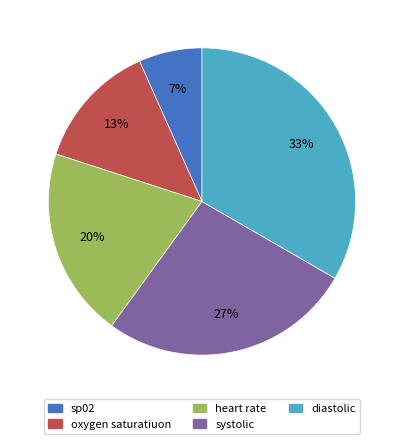

Count the number of slices in the pie.

5